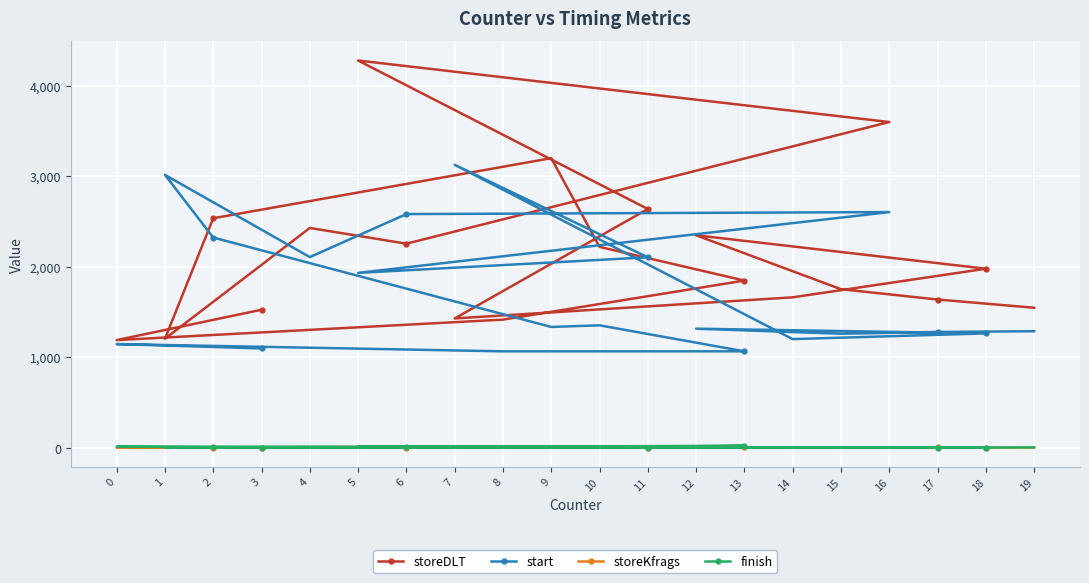

Reading right to left, list all the values displayed in this chart.

storeDLT: 1549	1640	1754	2349	1980	1664	1431	2639	4278	3599	2256	2430	1207	2537	3200	2221	1849	1418	1192	1527
start: 1290	1282	1262	1318	1266	1203	3127	2106	1934	2605	2583	2108	3016	2324	1337	1355	1068	1068	1148	1100
storeKfrags: 6	7	5	5	5	6	6	5	5	5	5	5	7	5	9	6	7	16	6	5
finish: 8	4	4	5	5	5	13	5	17	5	10	7	4	10	4	6	26	15	15	6